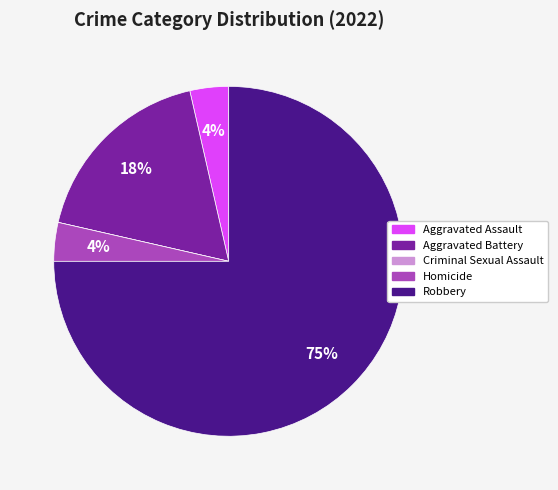

The Aggravated Battery slice represents 18% of the pie. True or false?

True